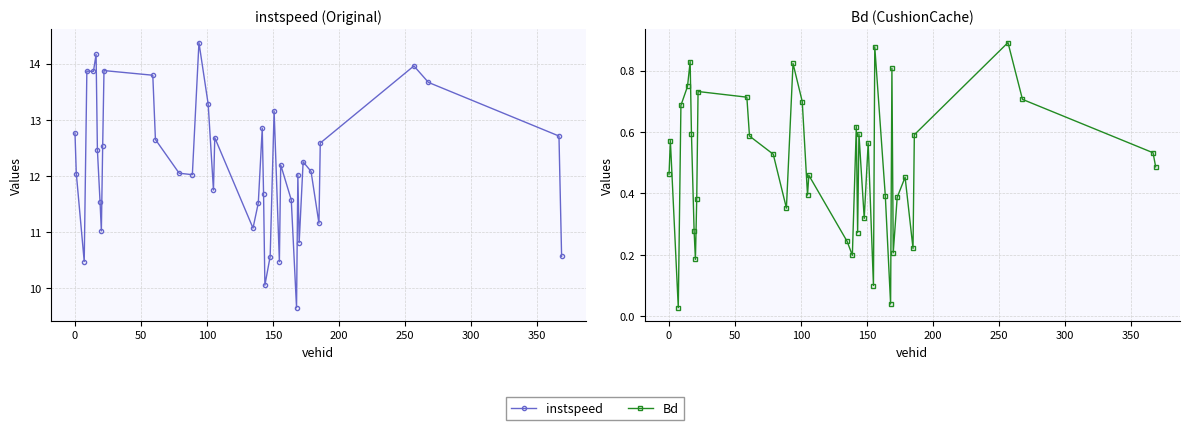

What is the value of the Bd point at the 22nd from the left?

0.6